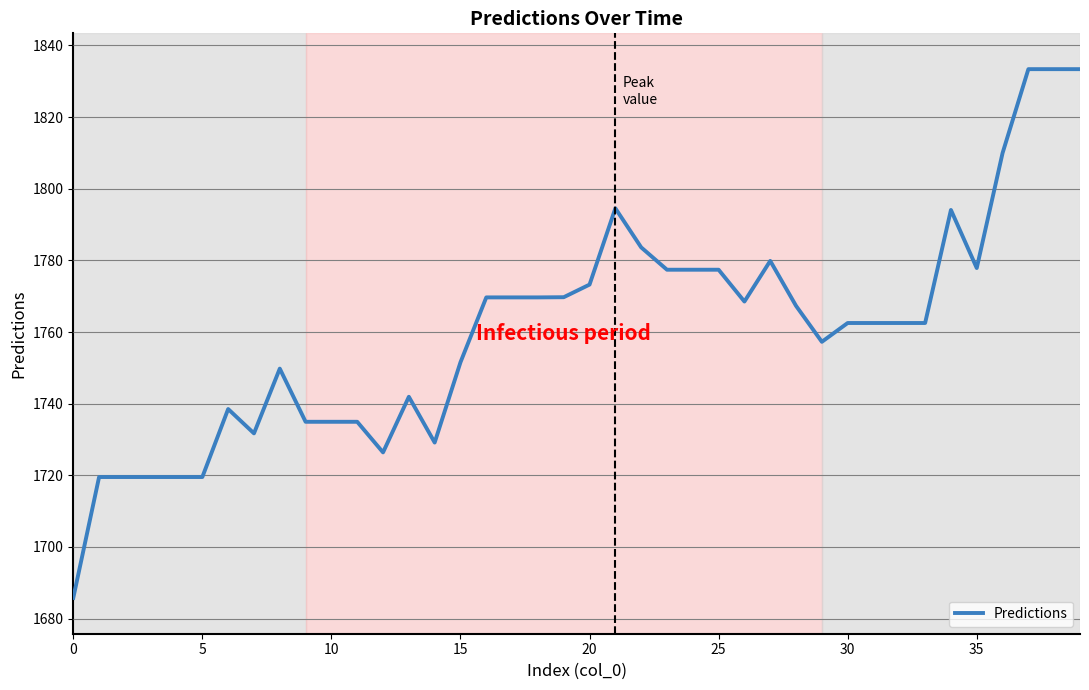

What is the greatest value displayed?

1833.4